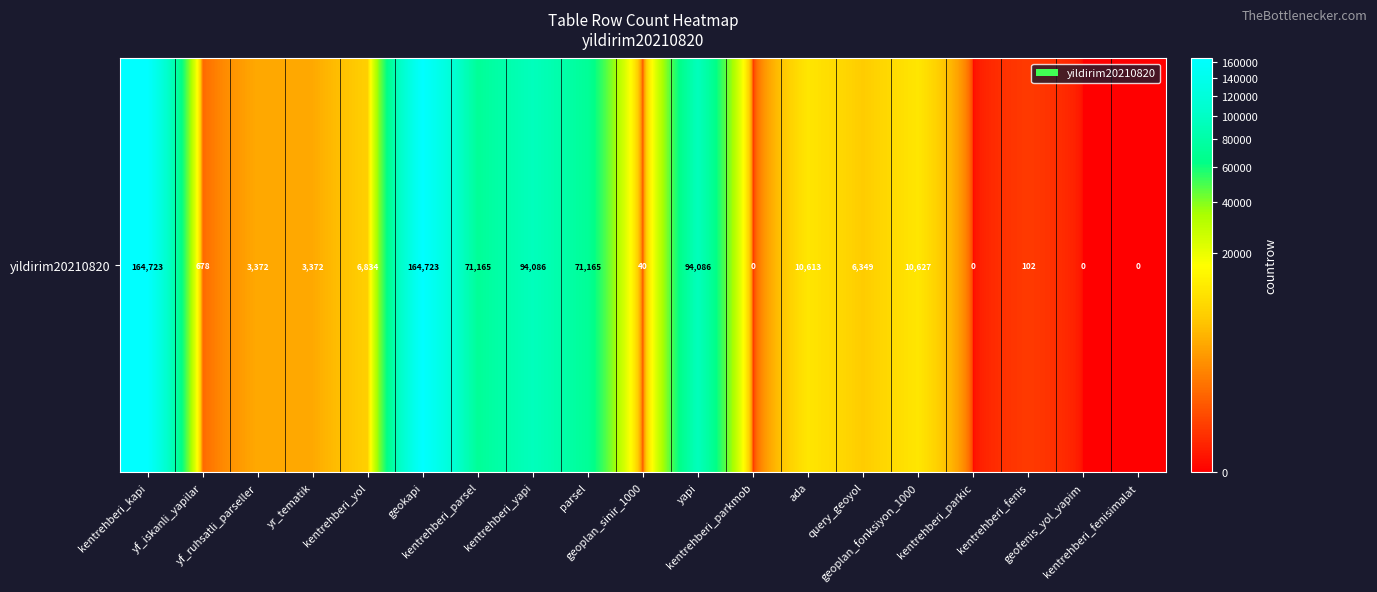

At which category does the chart reach its peak across all series?

kentrehberi_kapi